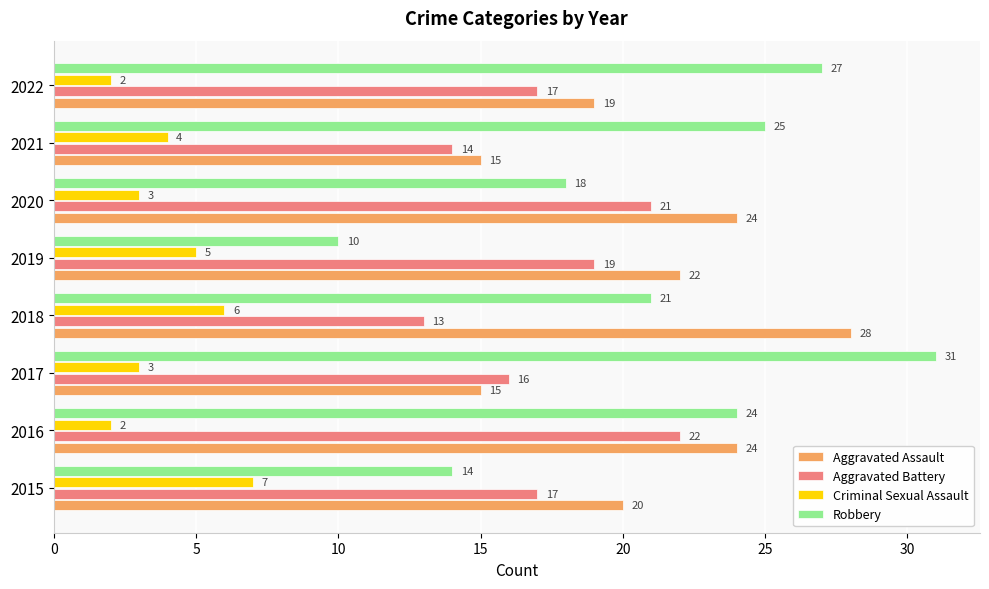

What is the sum of all Aggravated Assault values?

167